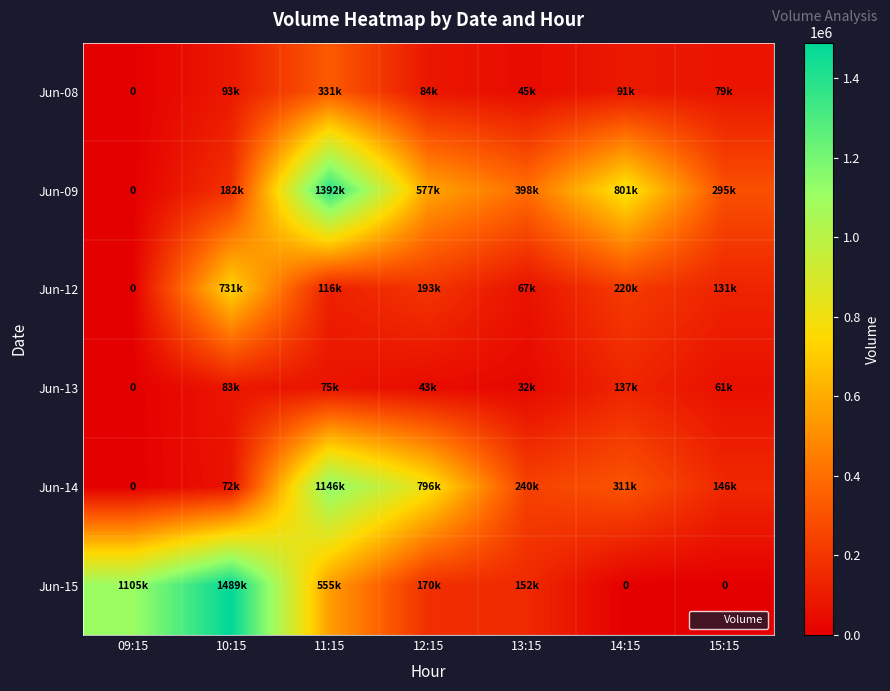

Count the number of data series in this chart.

6